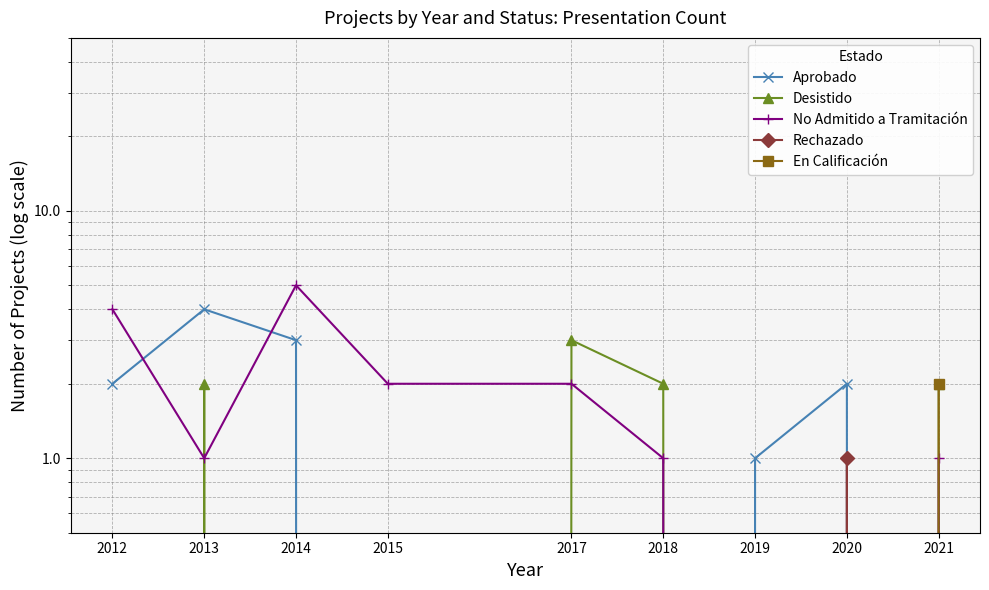

At which label is Aprobado closest to 2?

2012